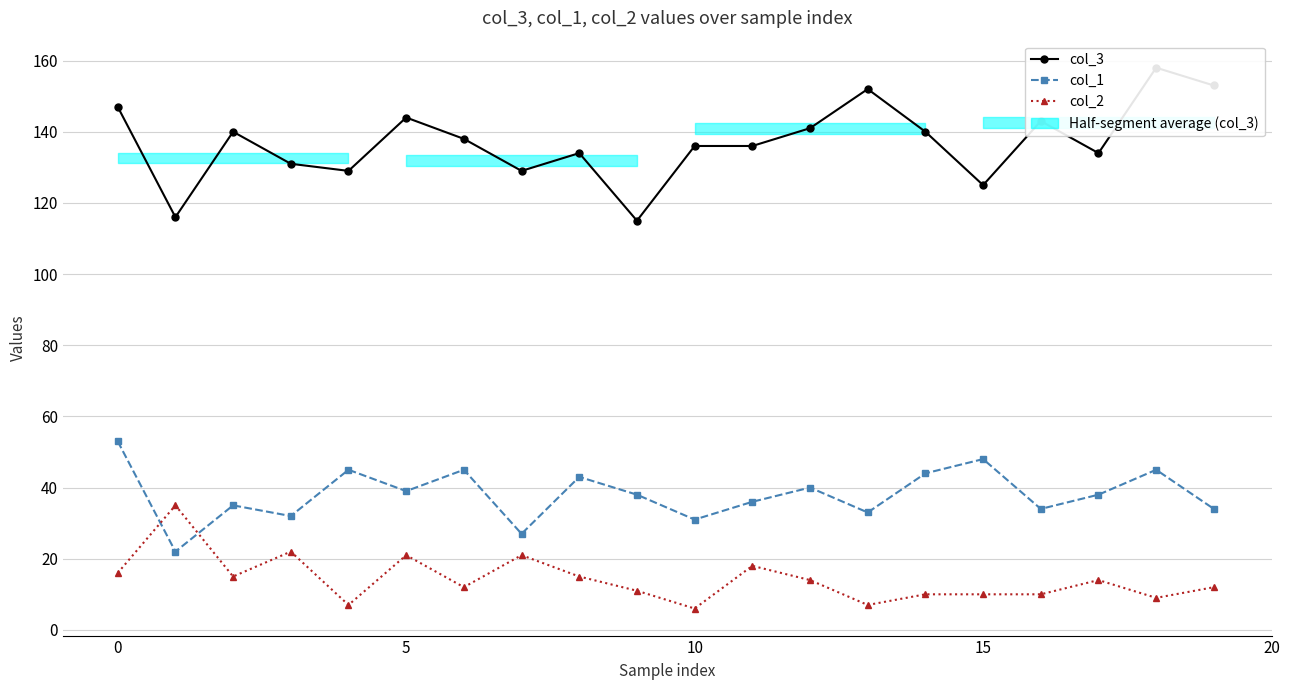

What value does the col_2 series have at 10, to the nearest 5?

5